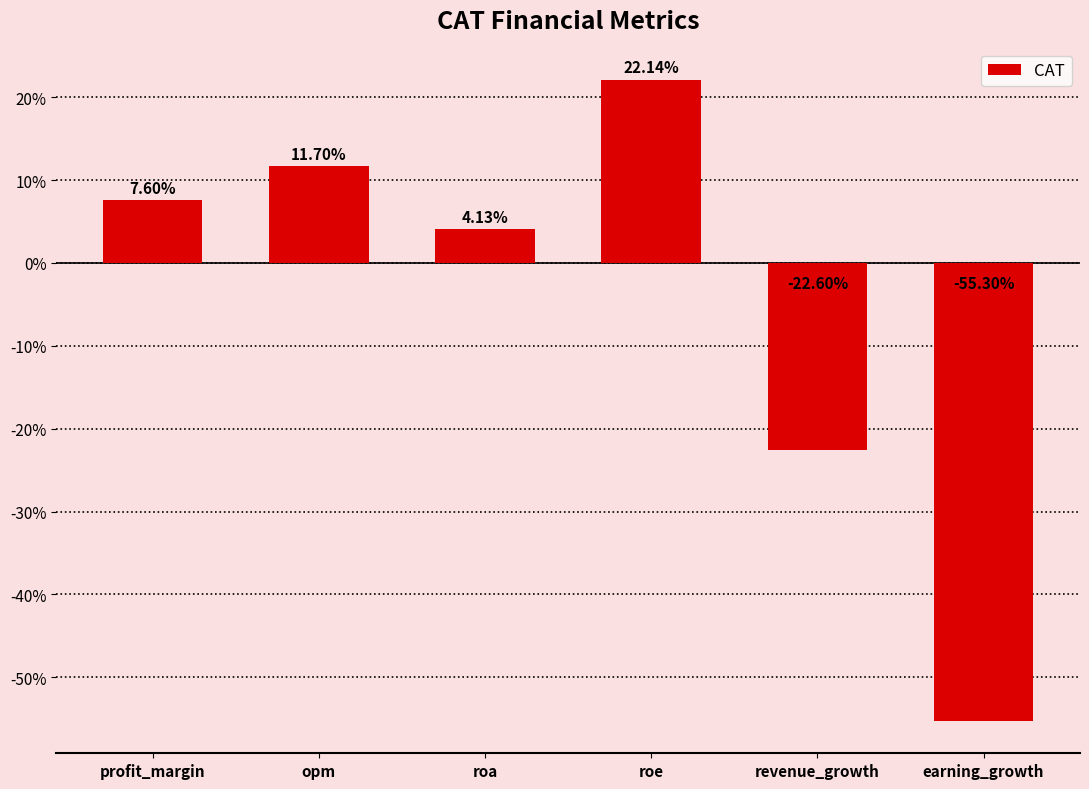

The value at revenue_growth is -22.6. True or false?

True